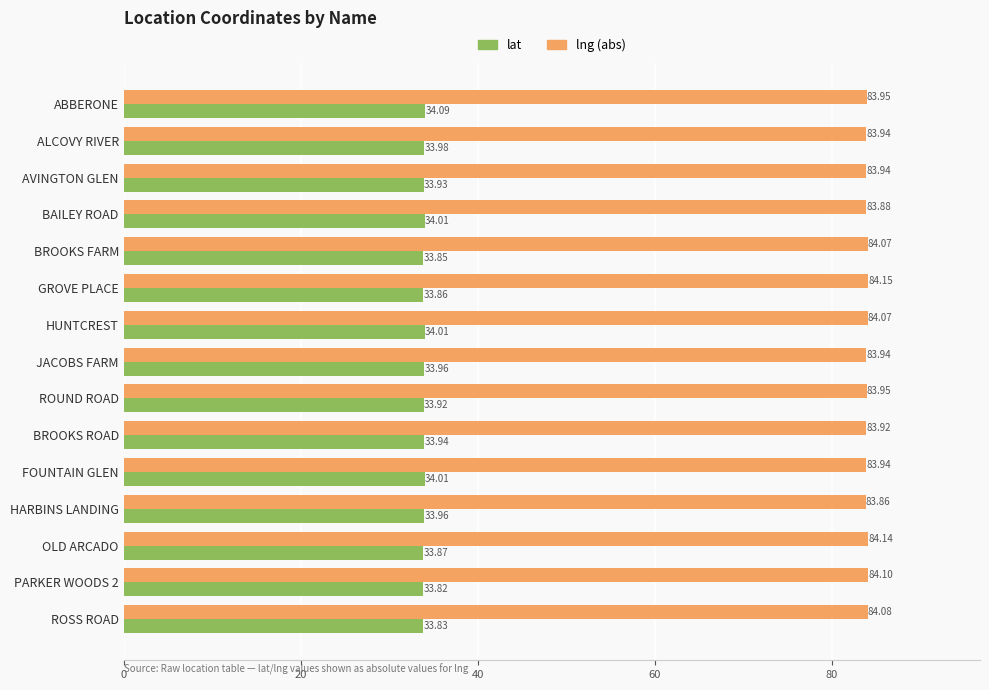

What is the difference between the maximum and minimum values in the lng (abs) series?

0.3